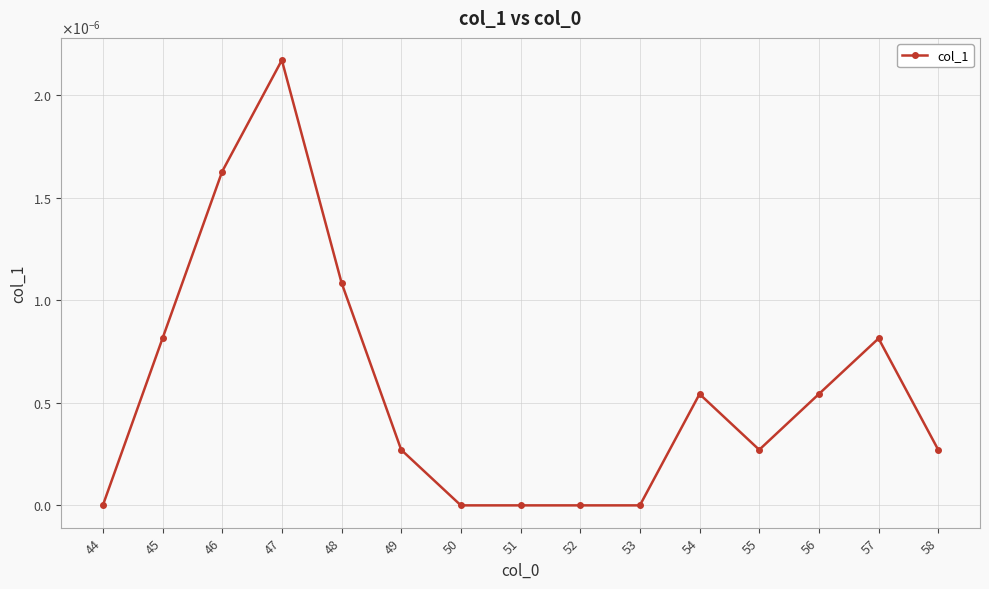

Is this an area chart (filled region under the line)?

No